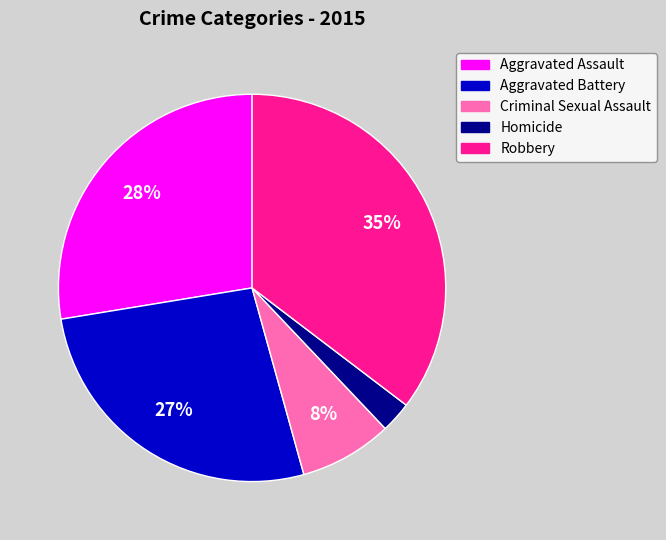

Which category has the biggest portion of the pie?

Robbery